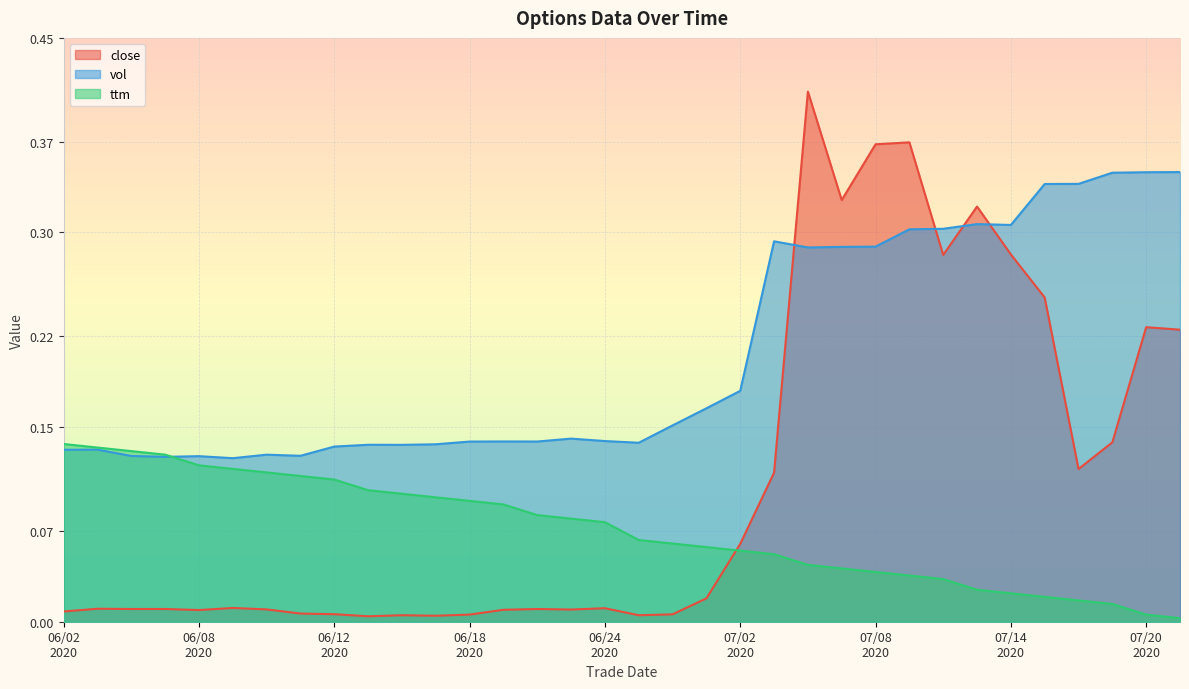

Which label corresponds to the smallest value in the chart?

20200721